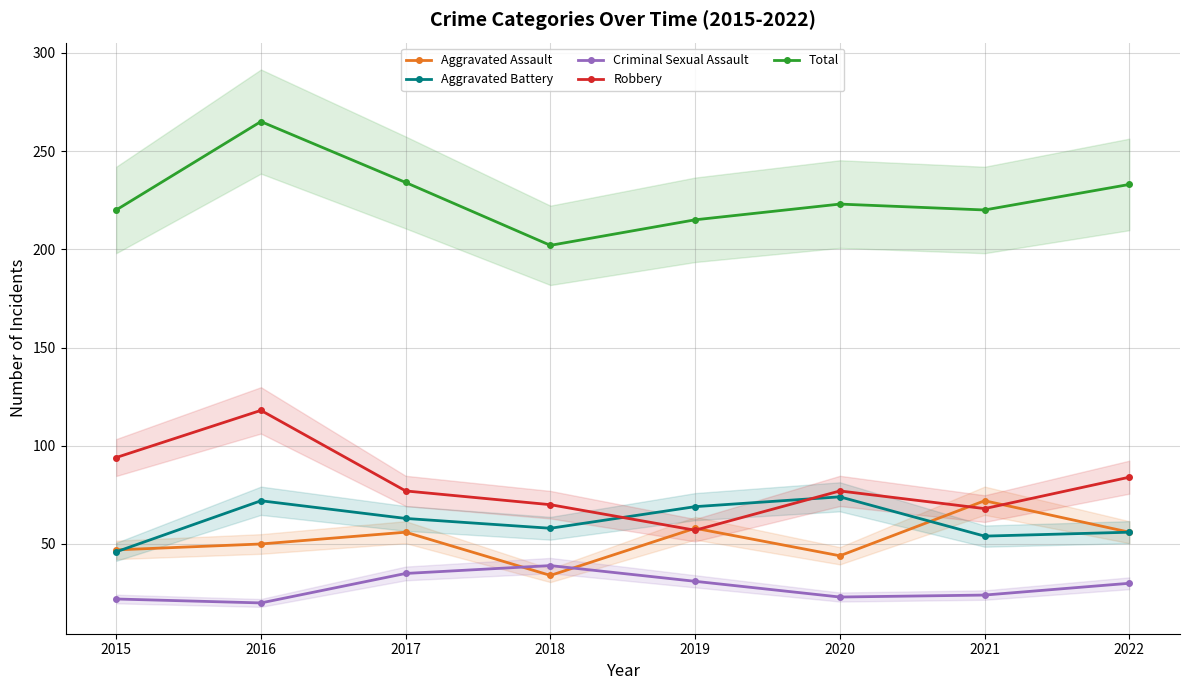

What is the lowest value of the Aggravated Assault series?

34